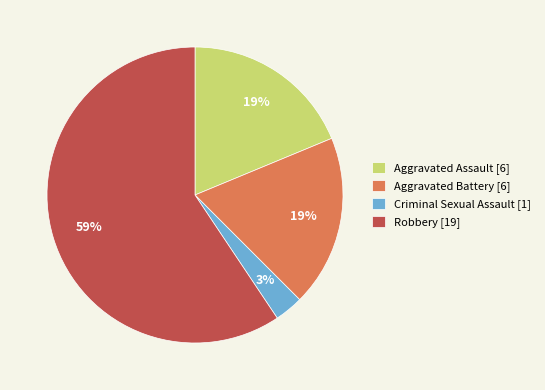

Count the number of slices in the pie.

4